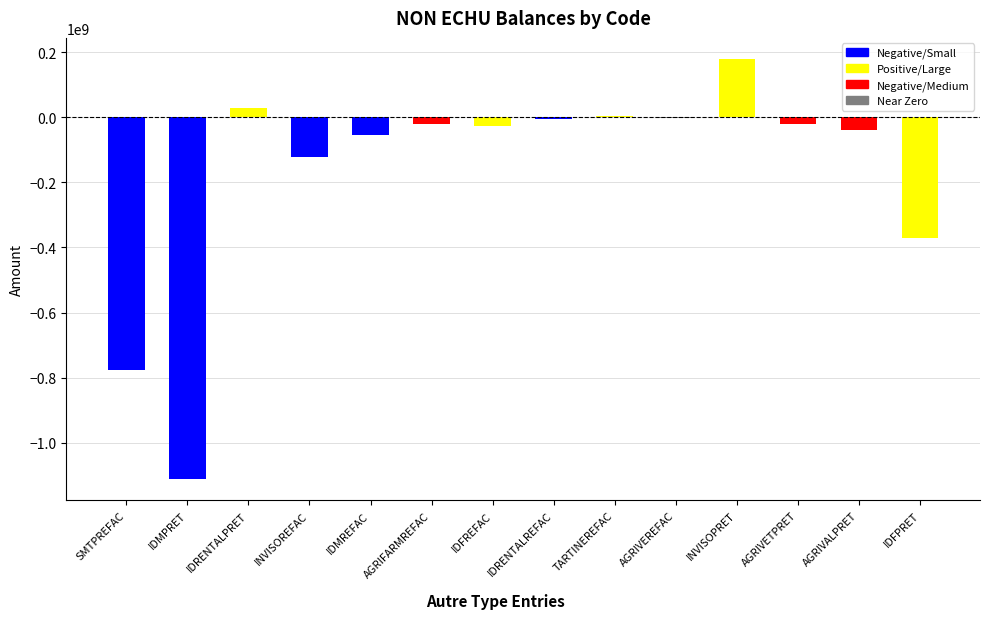

Does the chart contain stacked bars?

No